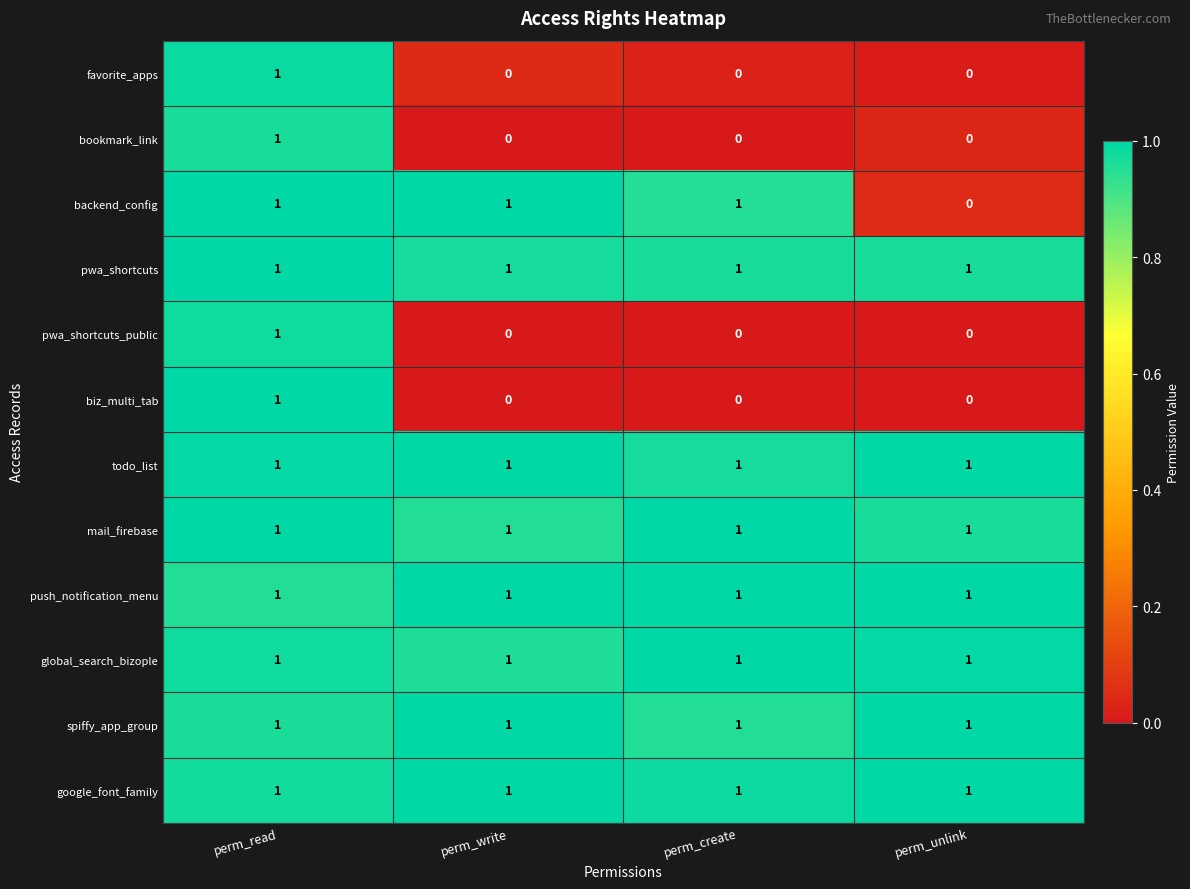

Which series changed the most between perm_create and perm_unlink?

backend_config